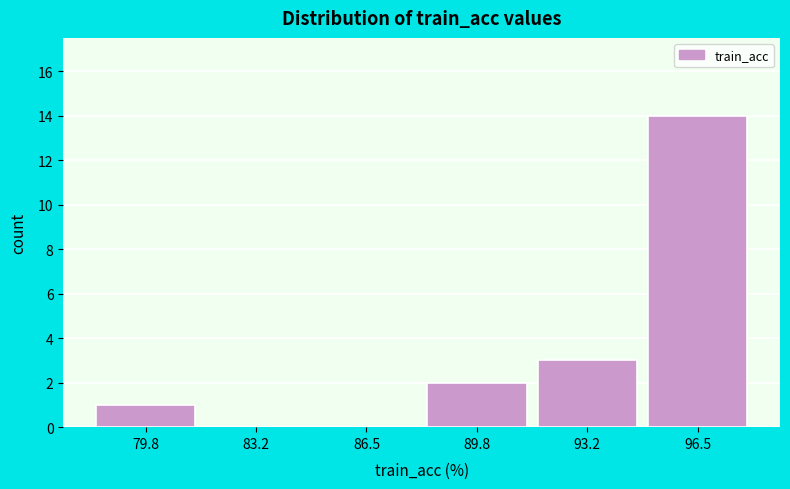

Reading left to right, transcribe this chart: for each bar, give the range it covers on the x-axis and its height. Neither the bar edges nor the heights are printed on the chart, so give them approximately, as read against the axes.

78.0 to 81.5: 1
81.5 to 85.0: 0
85.0 to 88.0: 0
88.0 to 91.5: 2
91.5 to 95.0: 3
95.0 to 98.0: 14